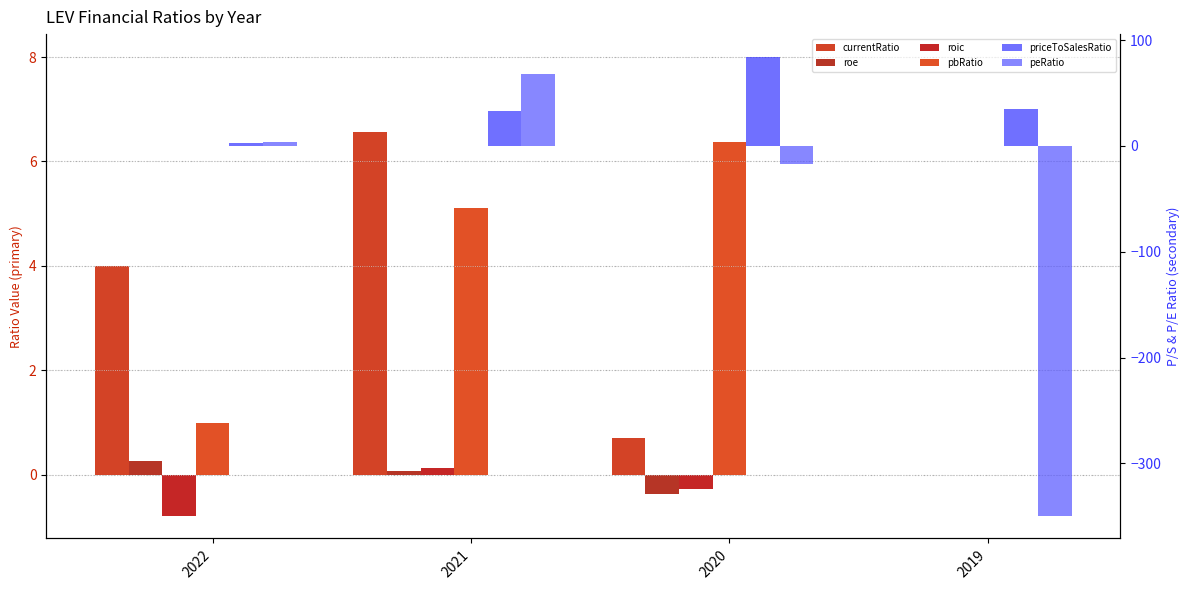

Count the number of data series in this chart.

6